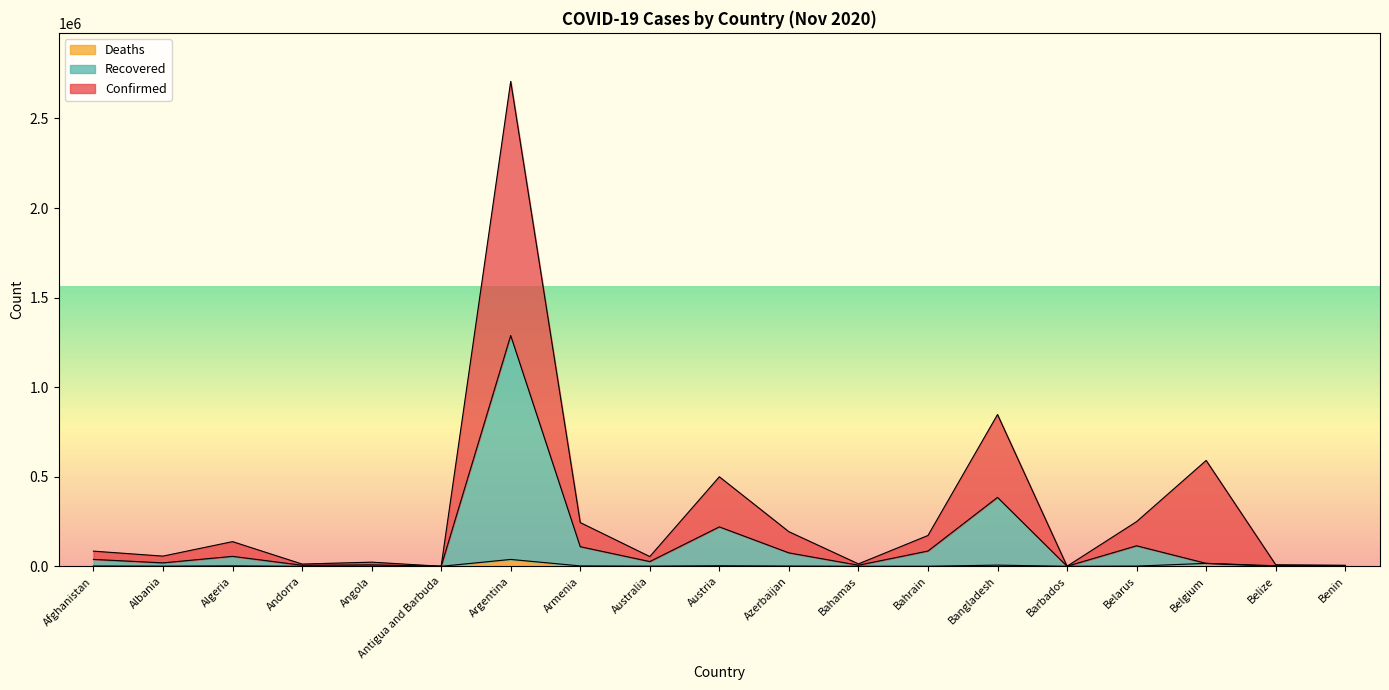

At how many categories does at least one series exceed 893757?

1